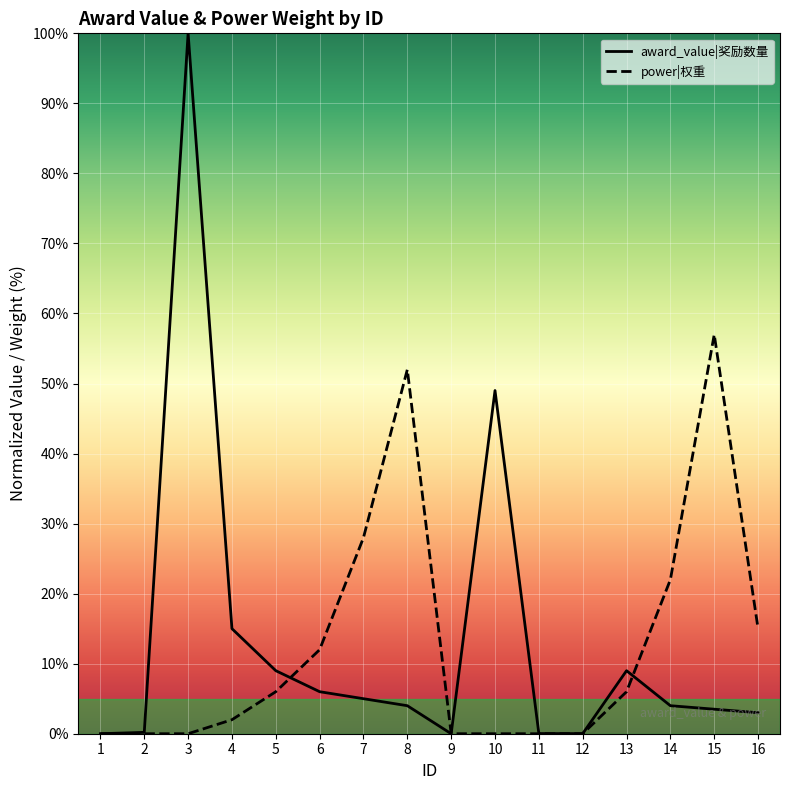

At which category does award_value reach its first local peak?

3